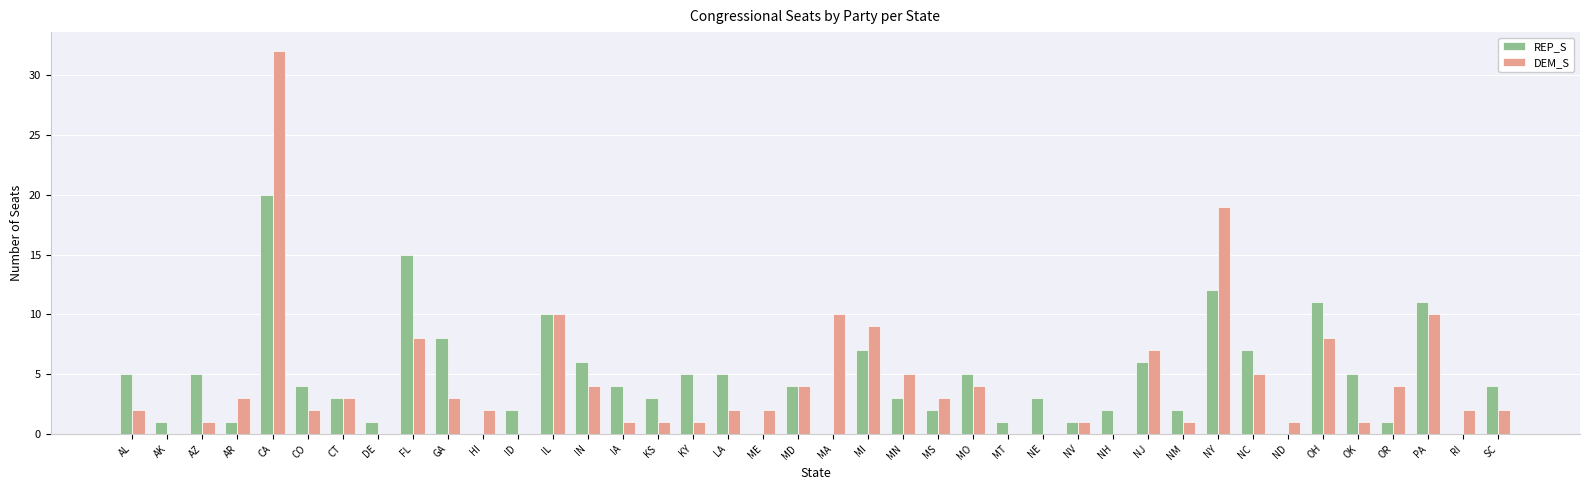

Which label corresponds to the largest value in the chart?

CA